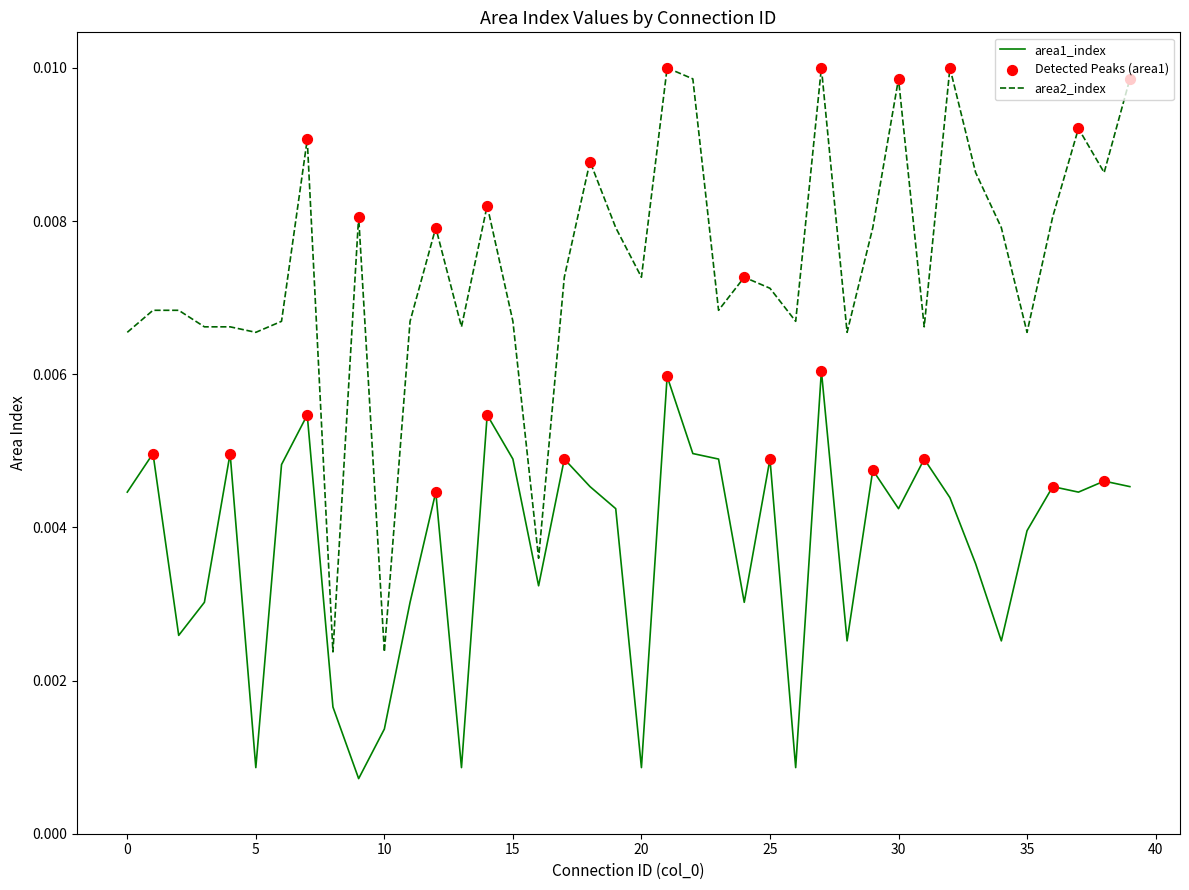

Which series has the largest total across all categories?

area2_index